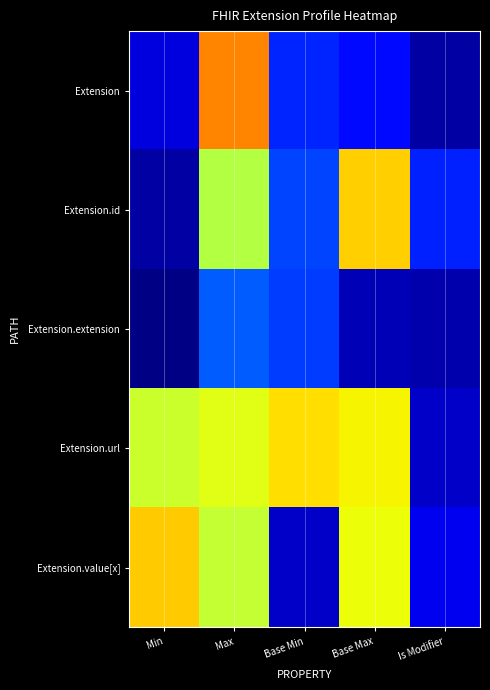

Reading left to right, extract all data points from this chart.

Extension: Min=0.1	Max=1.4	Base Min=0.3	Base Max=0.2	Is Modifier=0.1
Extension.id: Min=0.1	Max=1.0	Base Min=0.3	Base Max=1.2	Is Modifier=0.3
Extension.extension: Min=0.0	Max=0.4	Base Min=0.3	Base Max=0.1	Is Modifier=0.1
Extension.url: Min=1.1	Max=1.1	Base Min=1.2	Base Max=1.2	Is Modifier=0.1
Extension.value[x]: Min=1.2	Max=1.1	Base Min=0.1	Base Max=1.1	Is Modifier=0.2